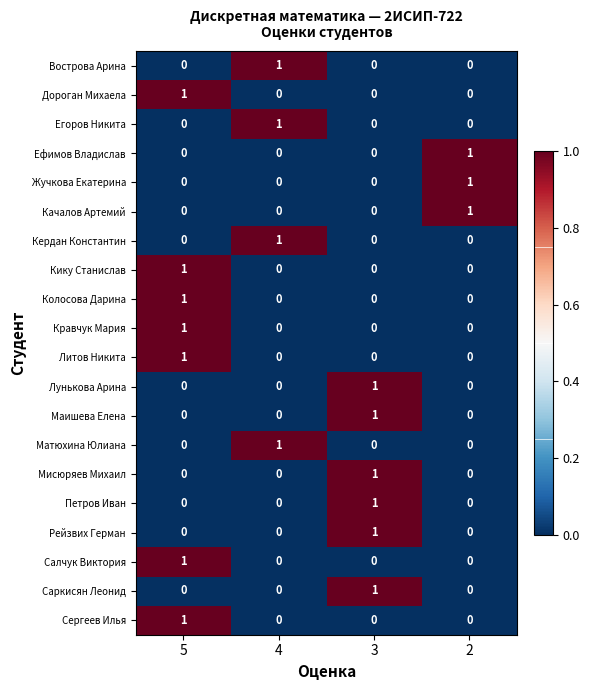

True or false: Качалов Артемий has a value of 1 at 4.

False